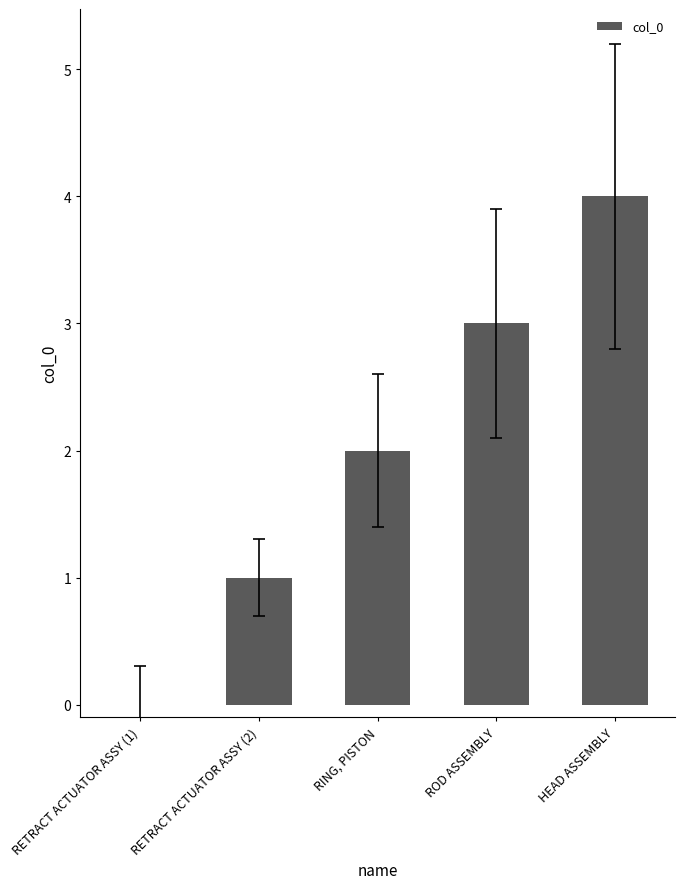

What value does the data have at HEAD ASSEMBLY?

4